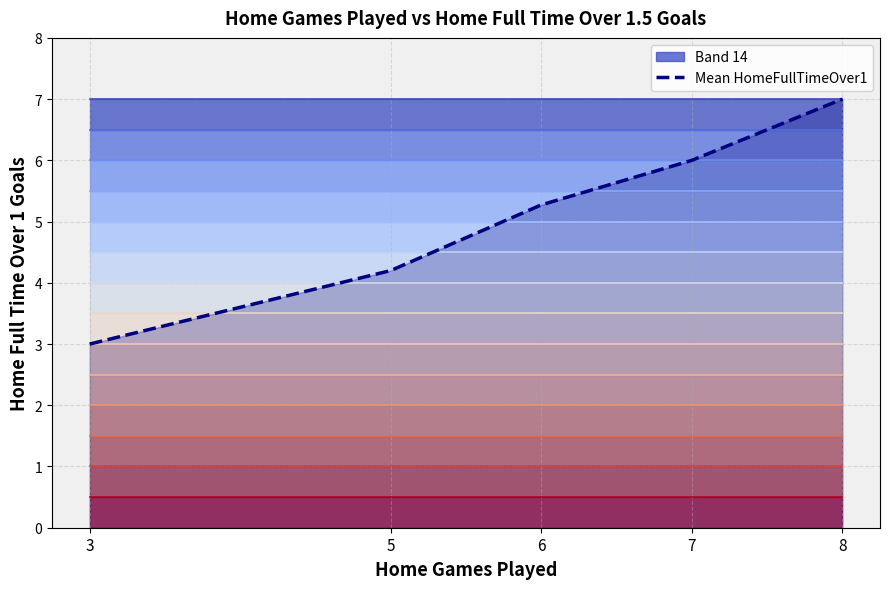

What is the maximum value shown in the chart?

7.0